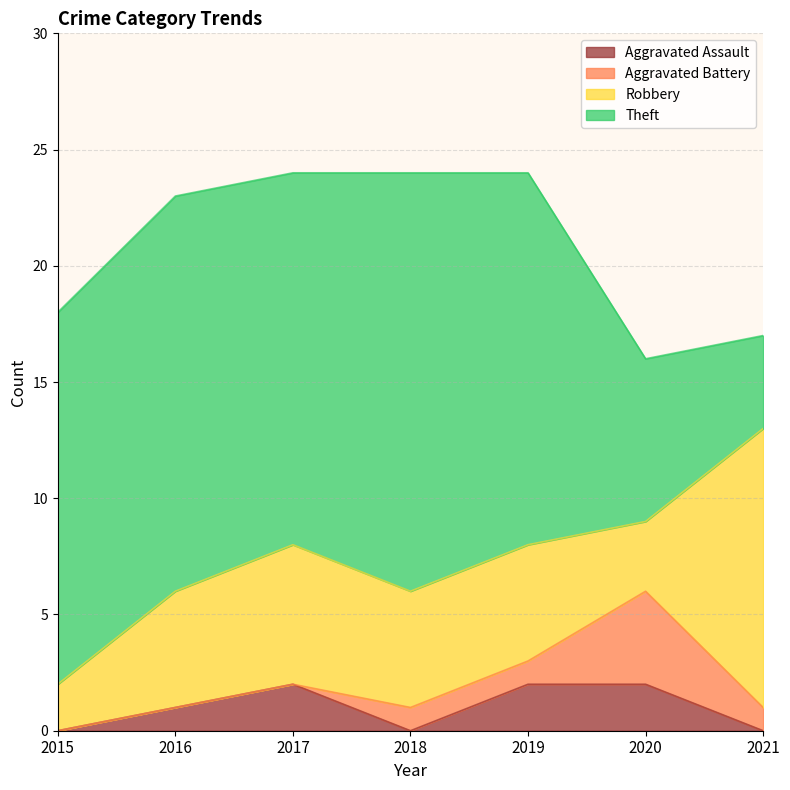

What is the difference between the maximum and minimum values in the Aggravated Assault series?

2